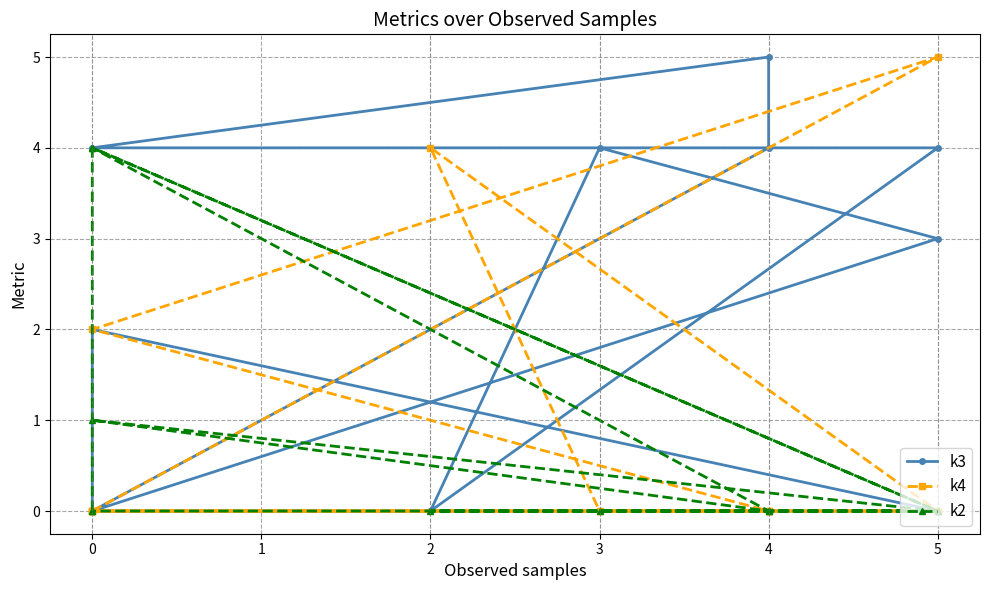

What are all the series names shown in the legend?

k3, k4, k2